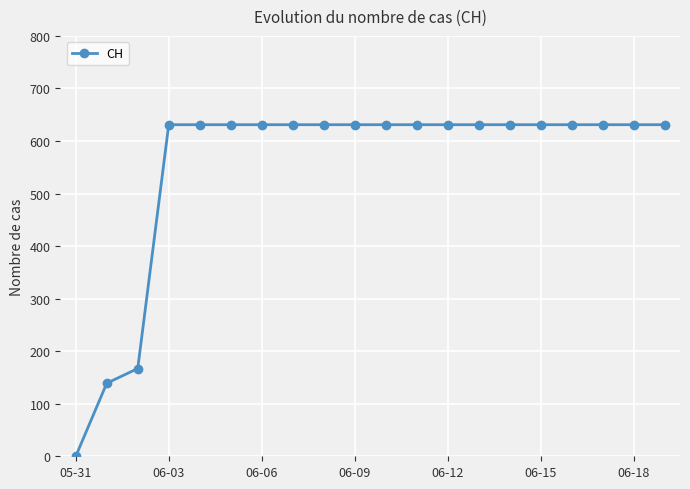

Reading right to left, what are all the values shown in this chart?

631	631	631	631	631	631	631	631	631	631	631	631	631	631	631	631	631	167	139	0